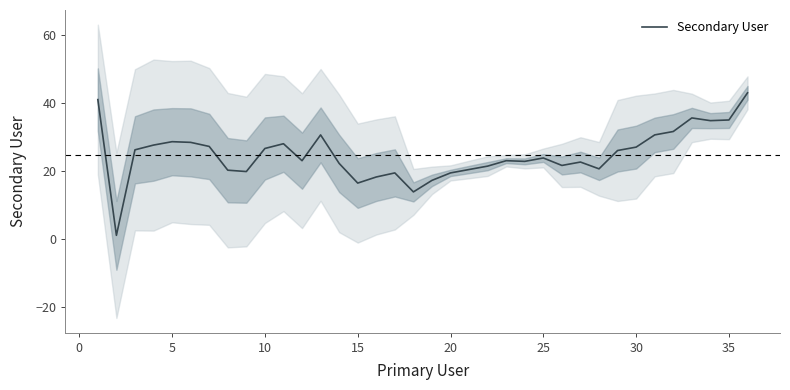

True or false: Secondary User has a value of 41.7 at 5.

False